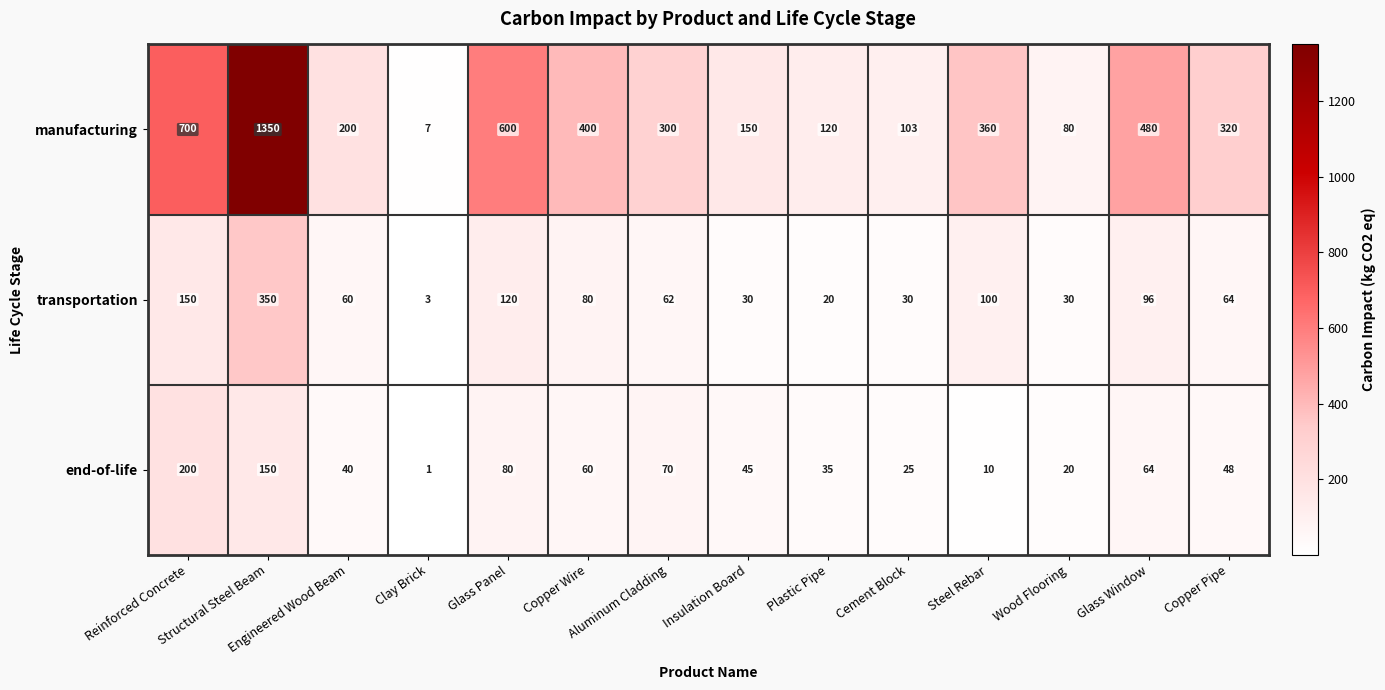

What is the sum of the transportation values at Clay Brick and Wood Flooring?

33